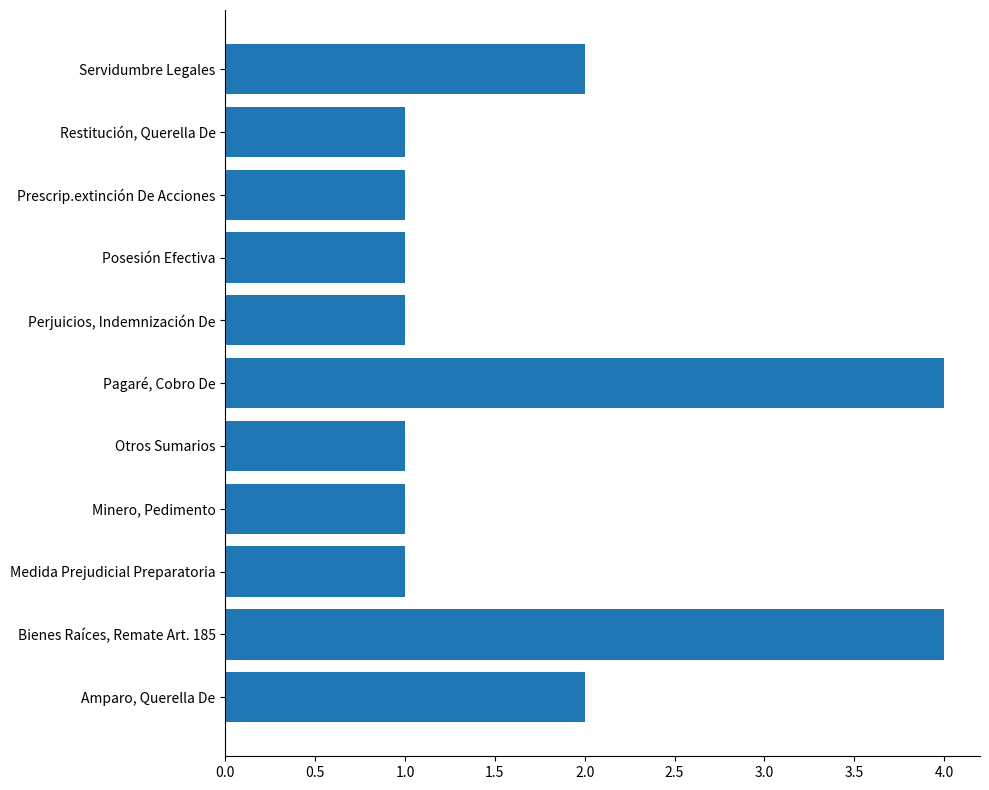

Approximately how many times larger is the value at Bienes Raíces, Remate Art. 185 compared to Amparo, Querella De?

2.0